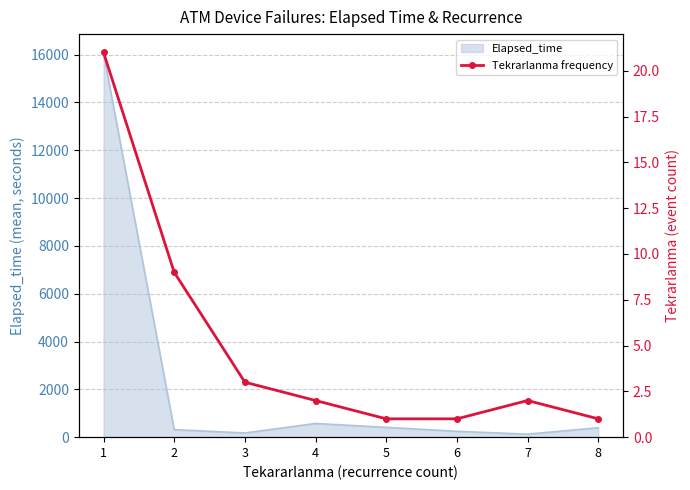

What is the highest value of the Elapsed_time series?

16056.0